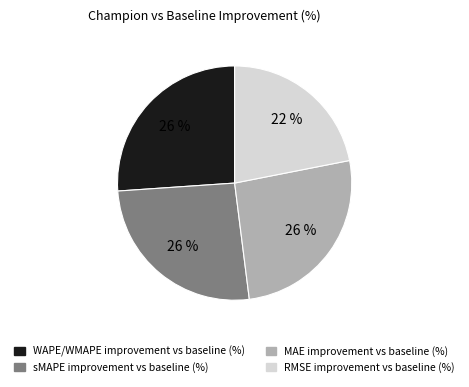

Which slice is the smallest?

RMSE improvement vs baseline (%)